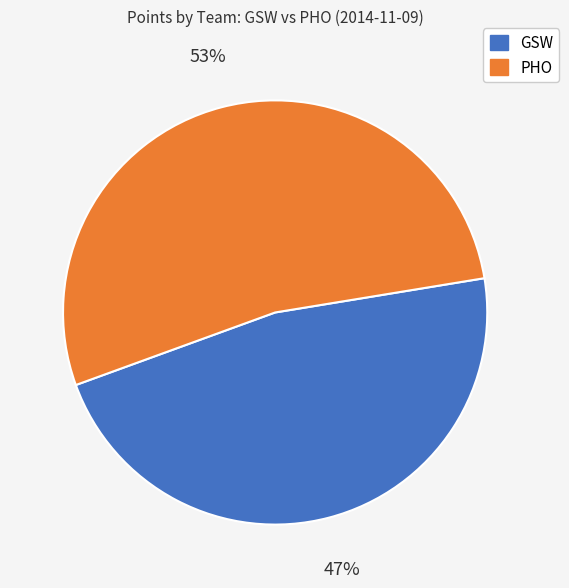

To the nearest percent, what is the difference between the largest and smallest slice percentages?

6%